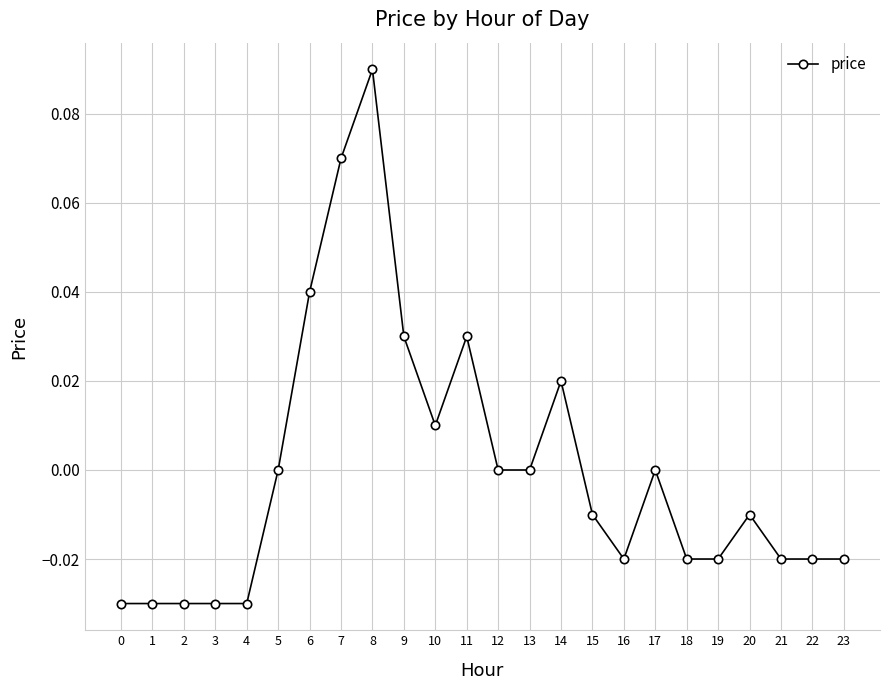

The value at 6 is 0.0. True or false?

True